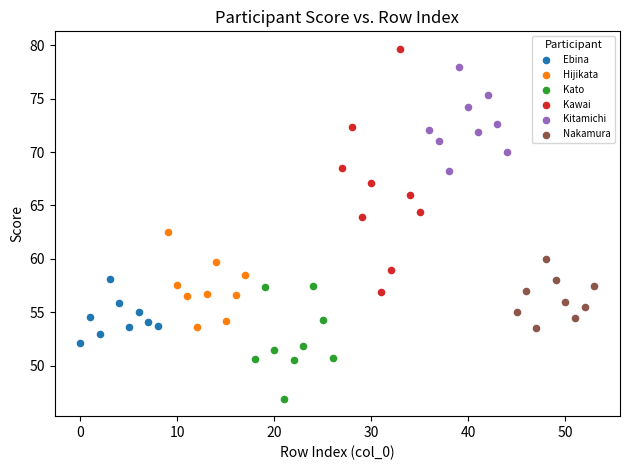

Which series reaches the minimum Y coordinate?

Kato